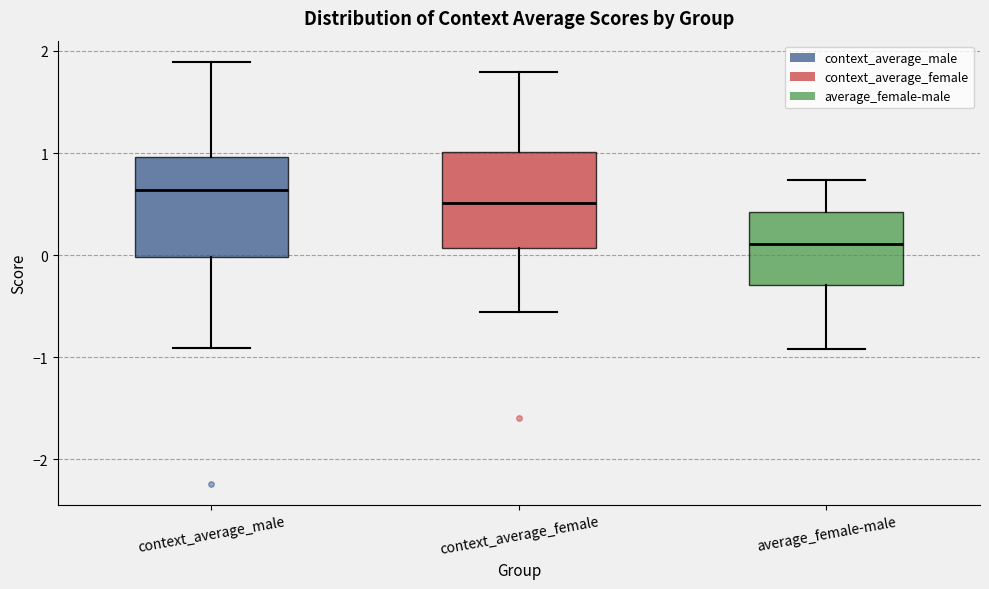

Reading left to right, transcribe this box plot: for each box, give where its median line is, the range the box spans, and where its two whiskers end, as read against the y-axis. The values are not printed on the chart, so give them approximately, as read against the axis.

context_average_male: median 0.6, box 0.0 to 1.0, whiskers -0.9 to 1.9
context_average_female: median 0.5, box 0.1 to 1.0, whiskers -0.6 to 1.8
average_female-male: median 0.1, box -0.3 to 0.4, whiskers -0.9 to 0.7